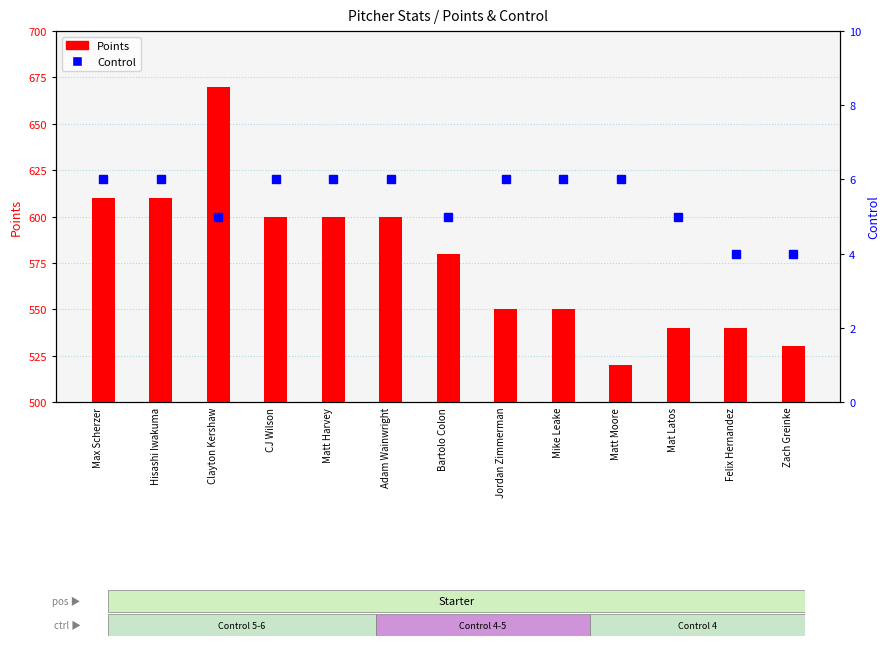

List the series in order of their overall mean, highest first.

Points, Control